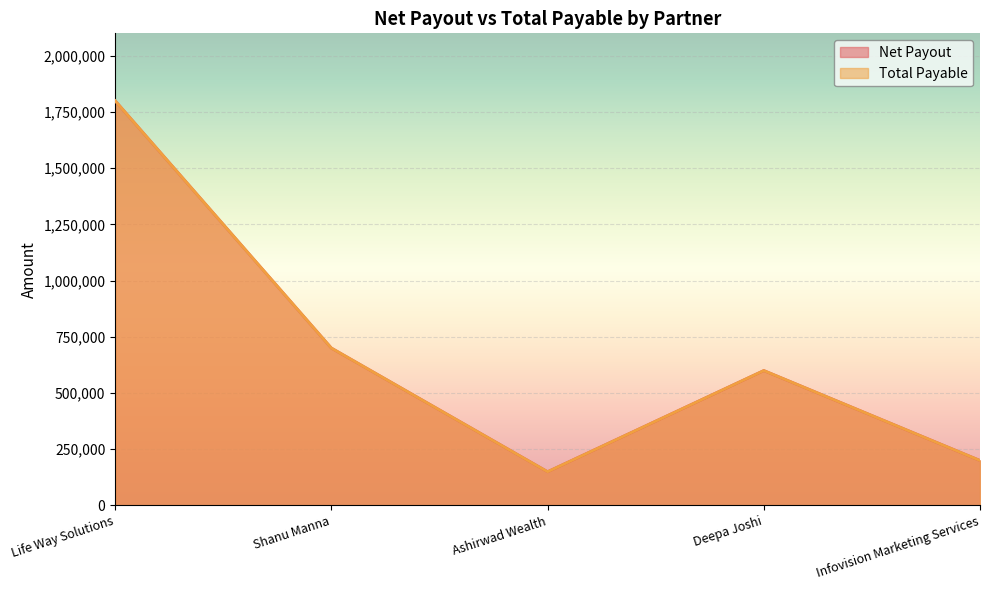

What is the sum of the Total Payable values at Shanu Manna and Deepa Joshi?

1300000